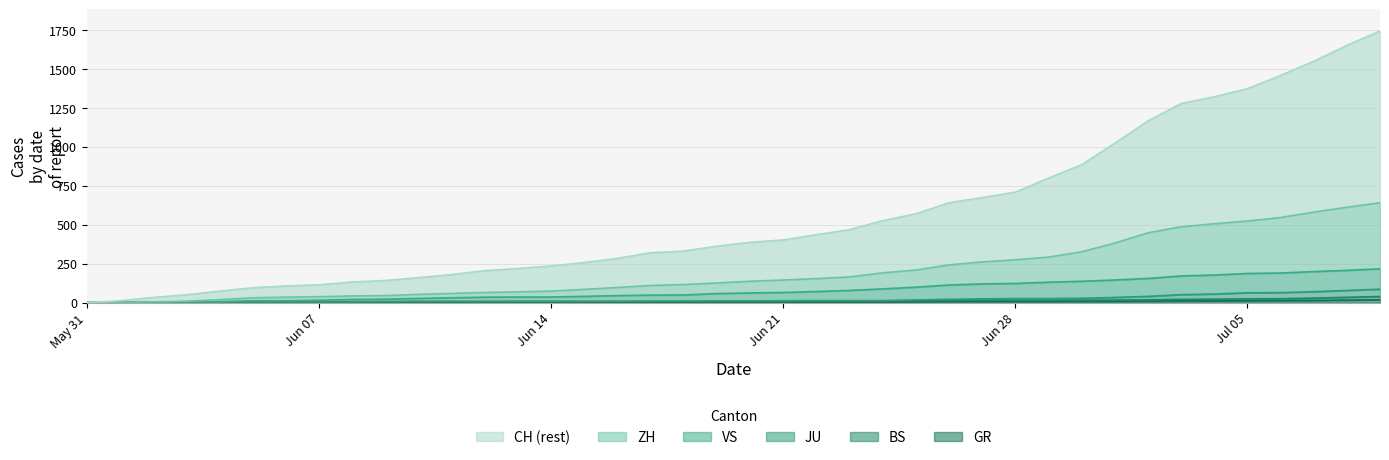

What is the label of the 39th point from the right?

2020-06-01